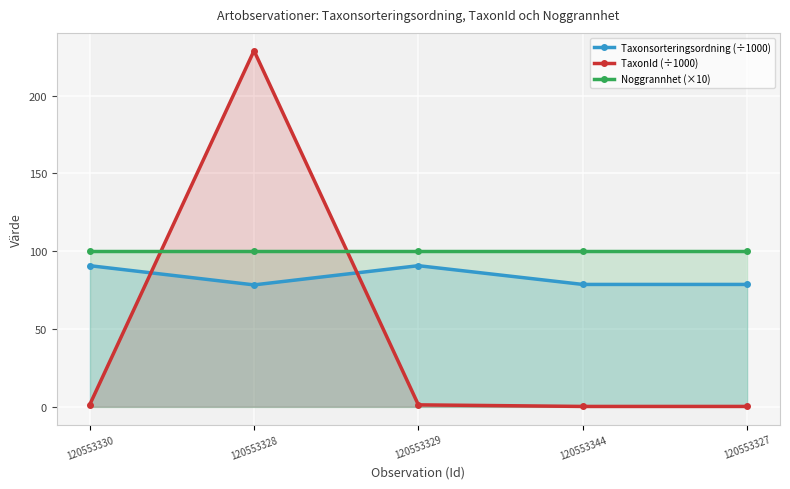

At how many categories does at least one series exceed 53?

5